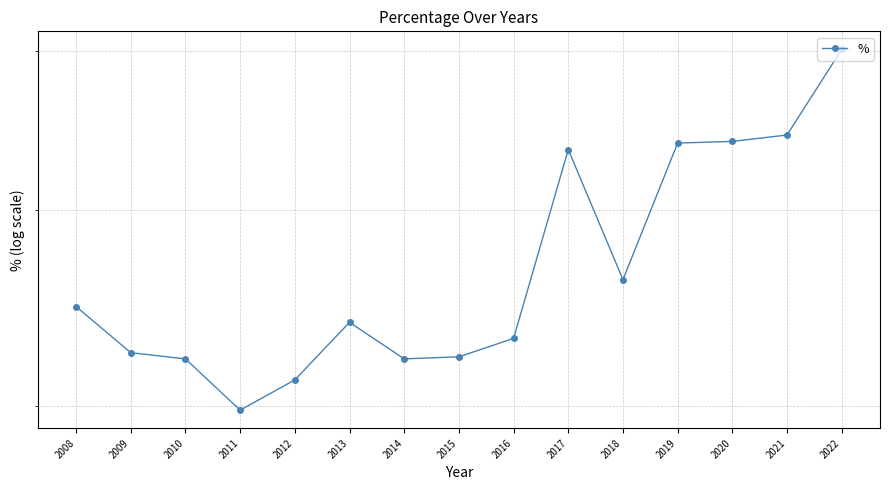

True or false: there are more than 0 points higher than both neighbors.

True